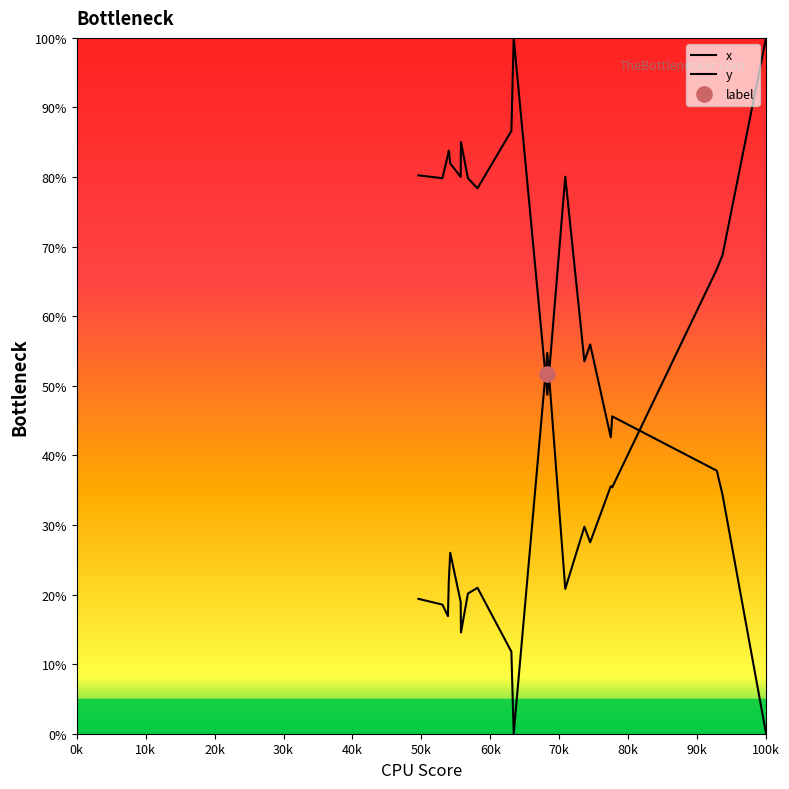

Is the value of y at 12 greater than the value of x at 0k?

Yes